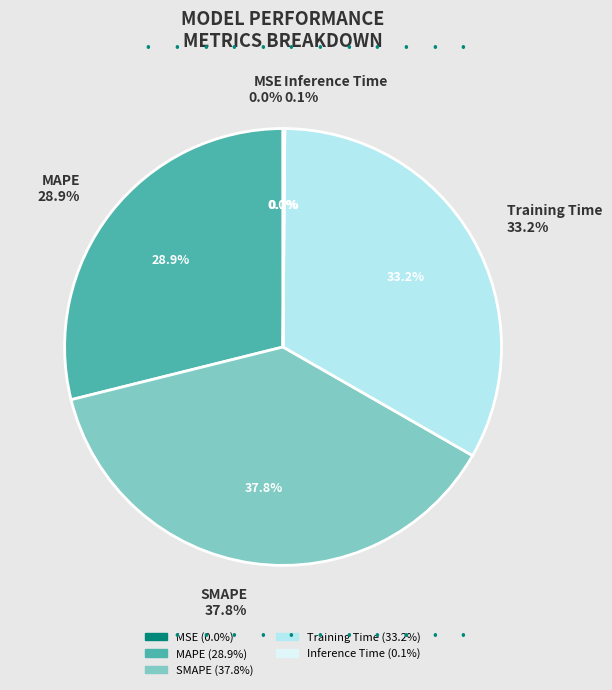

Count the number of slices in the pie.

5